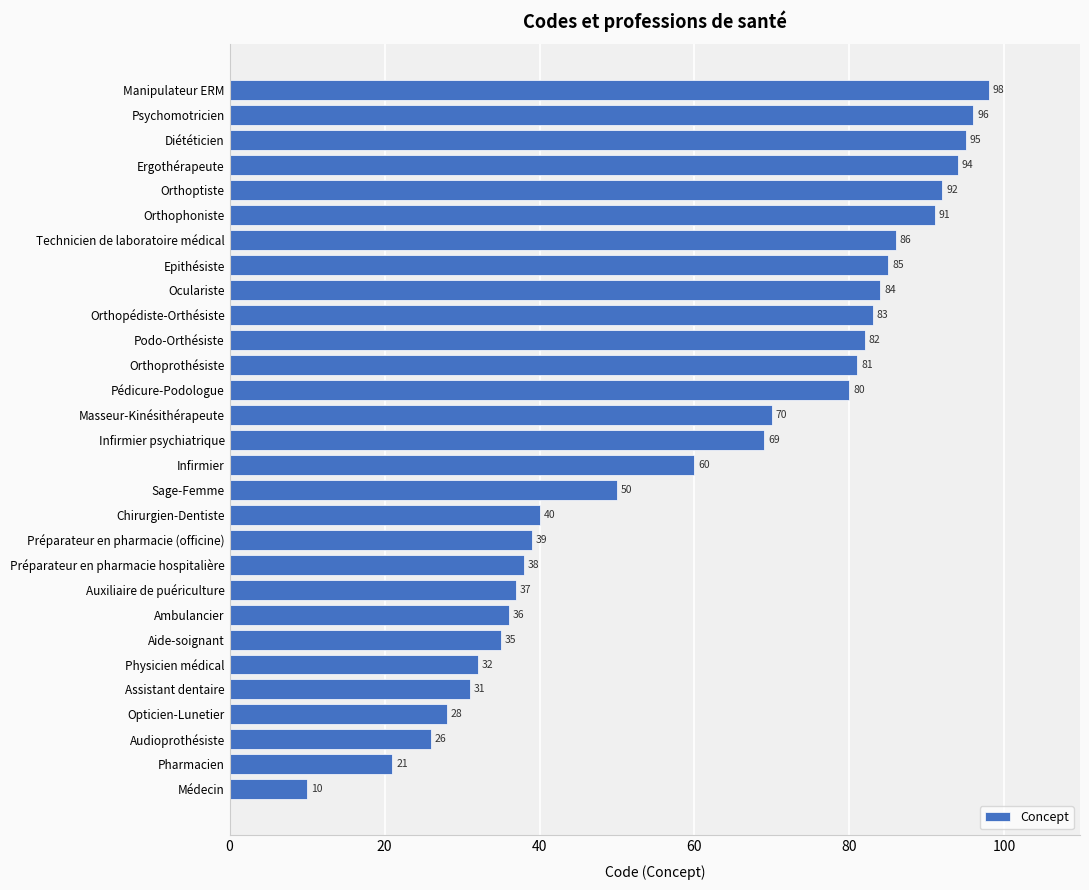

How many categories are shown in the chart?

29